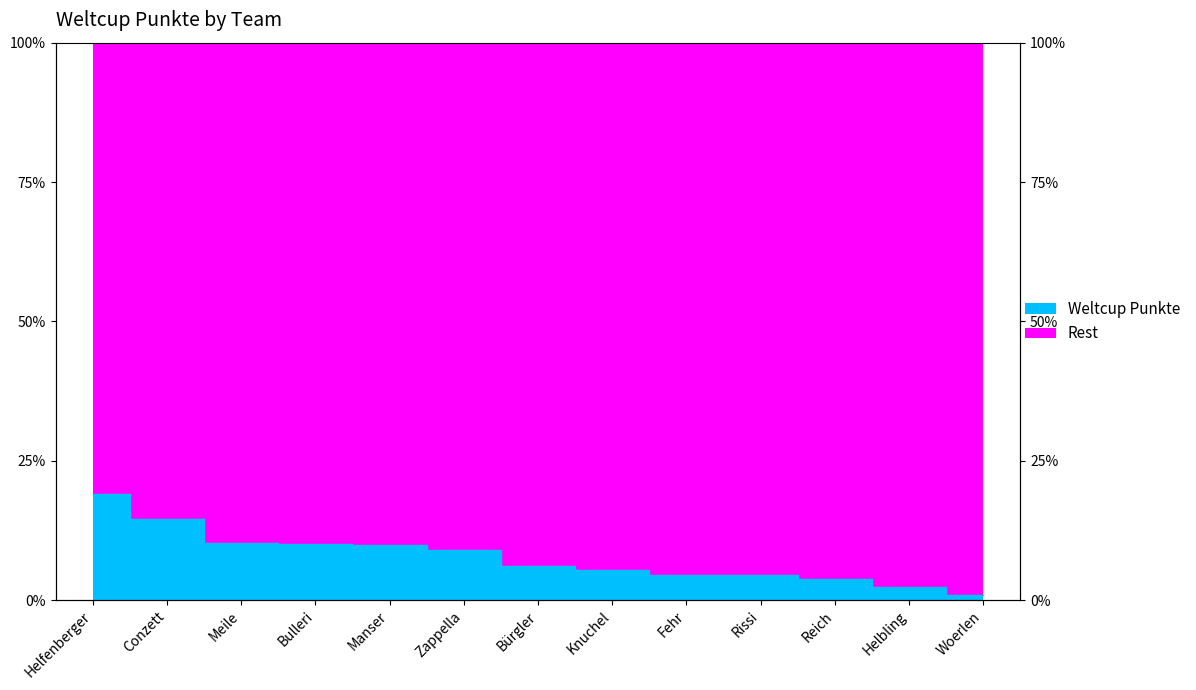

What is the value of the 3rd point from the left?

10.2